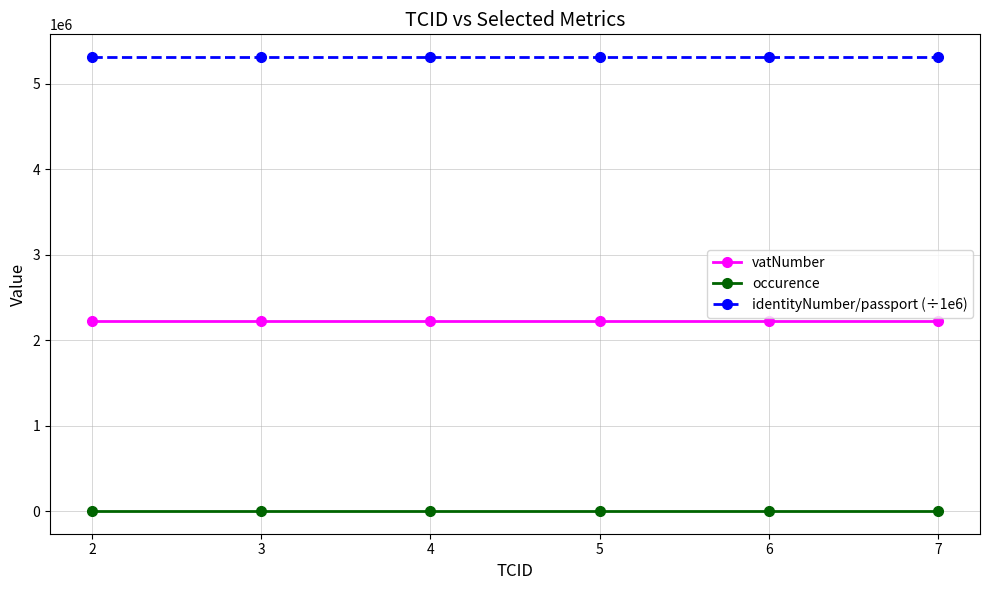

The vatNumber series shows 2222224.0 at 2. True or false?

True